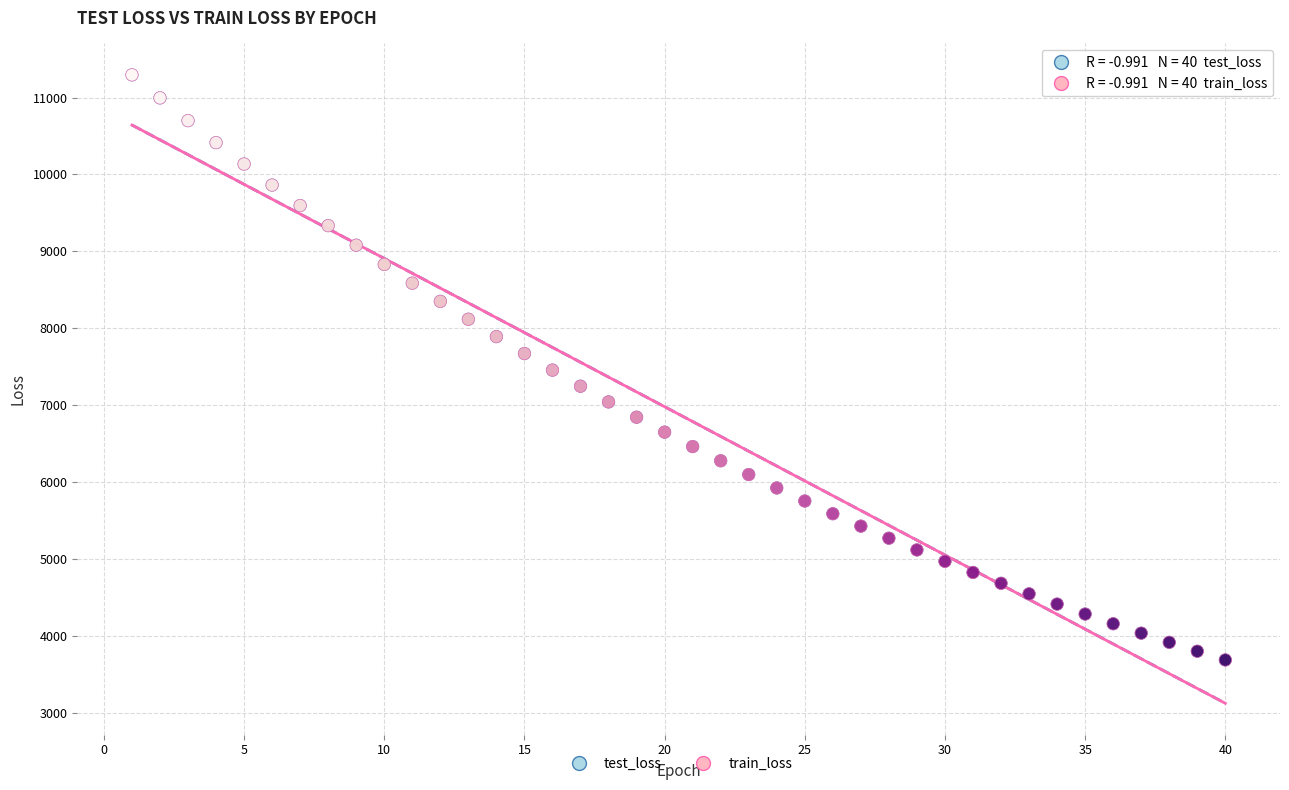

What are all the series names shown in the legend?

test_loss, train_loss